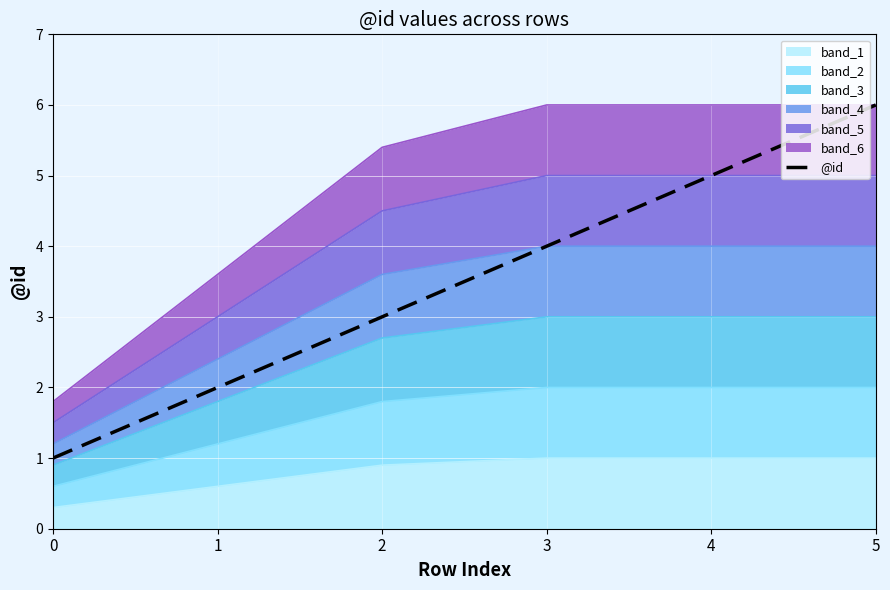

Reading right to left, transcribe all the data shown in this chart.

5=6	4=5	3=4	2=3	1=2	0=1